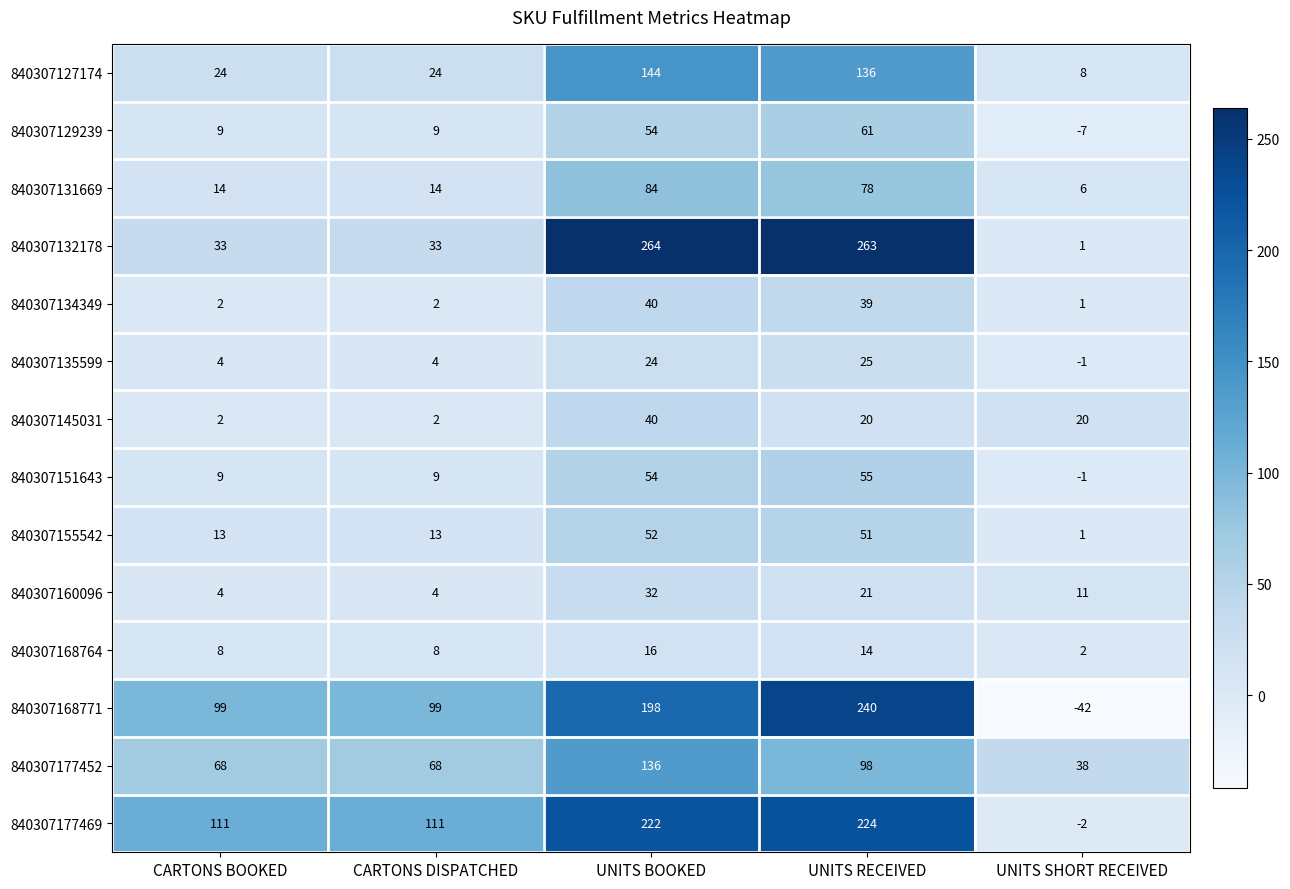

At how many categories does at least one series exceed -11?

5